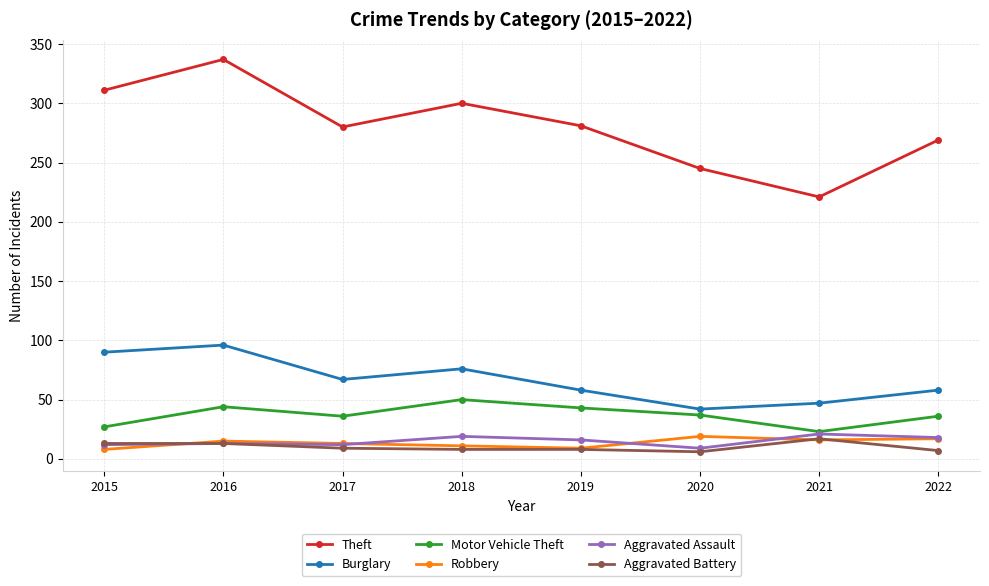

True or false: Burglary and Theft intersect in this chart.

False